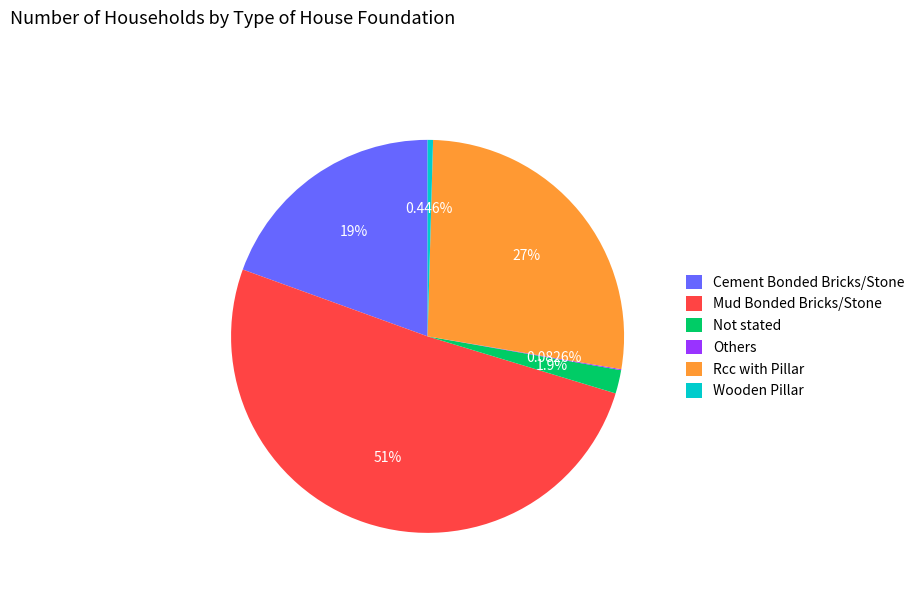

Is the sum of Not stated and Mud Bonded Bricks/Stone greater than half?

Yes